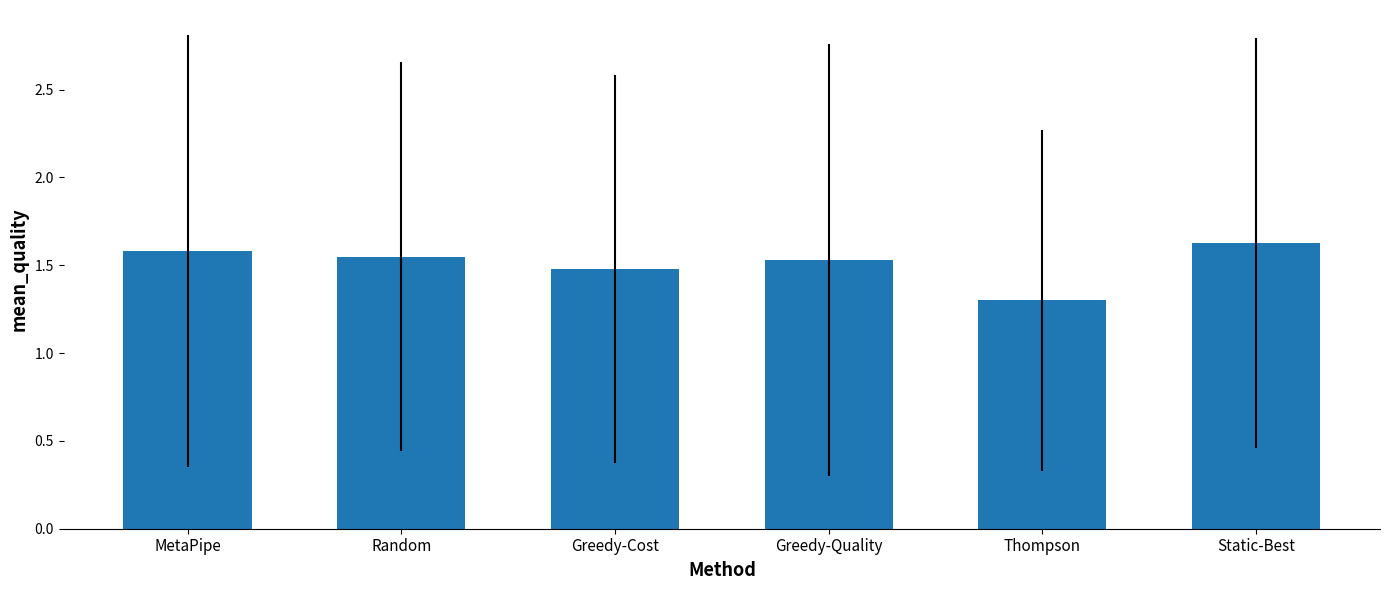

What is the label of the 1st bar from the left?

MetaPipe